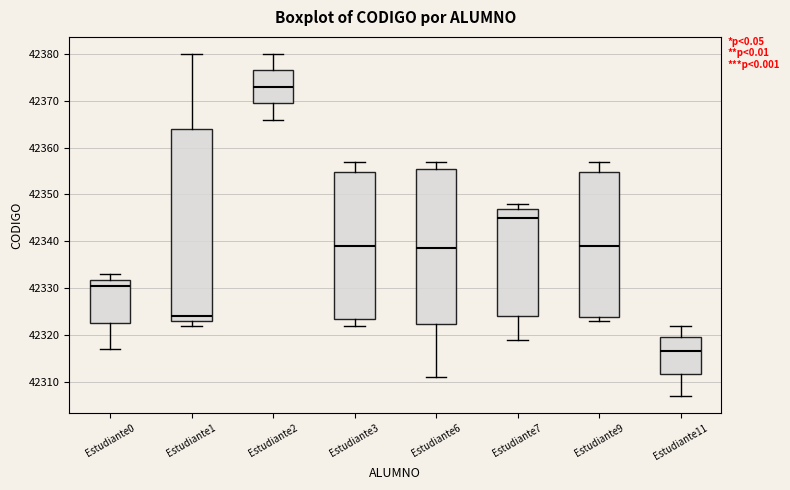

Comparing the boxes themselves (not the whiskers), which one is the tallest?

Estudiante1